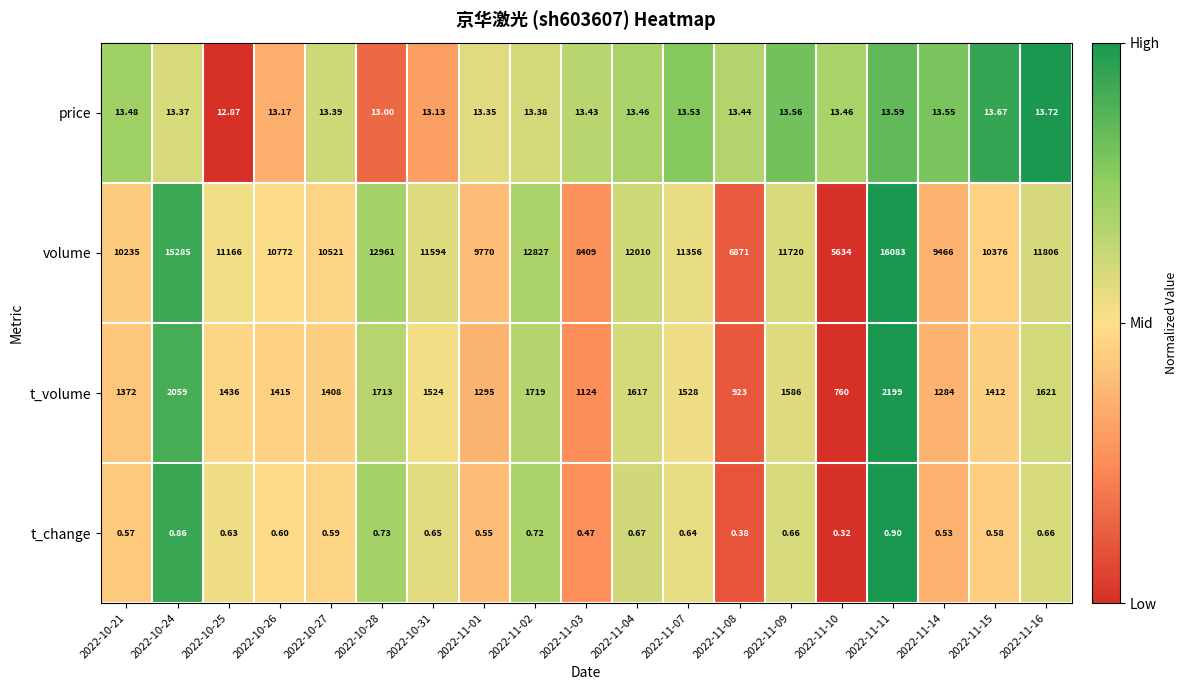

Rank the series at 2022-11-04 from lowest to highest value.

t_change, price, t_volume, volume